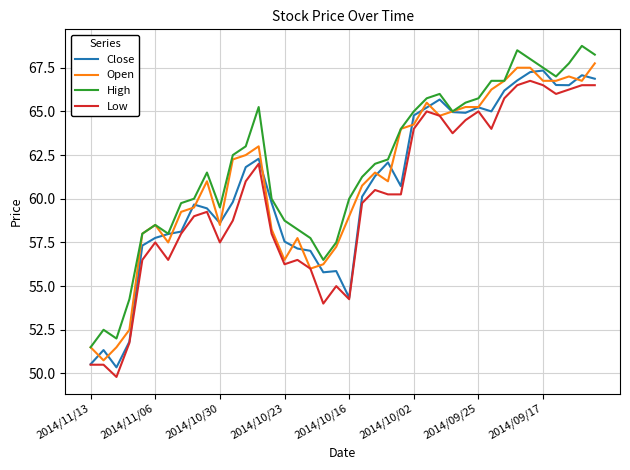

True or false: Low and High intersect in this chart.

False